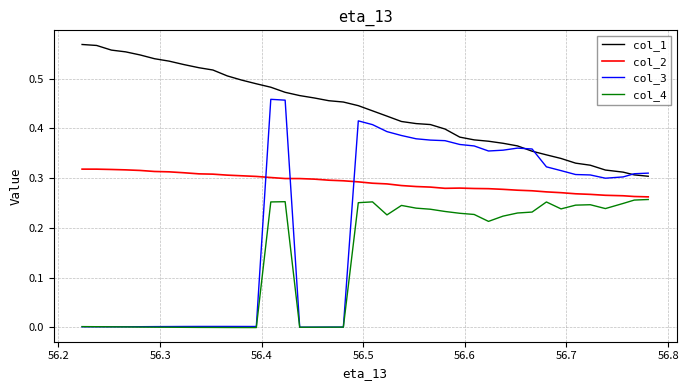

List the series in order of their peak value, highest first.

col_1, col_3, col_2, col_4